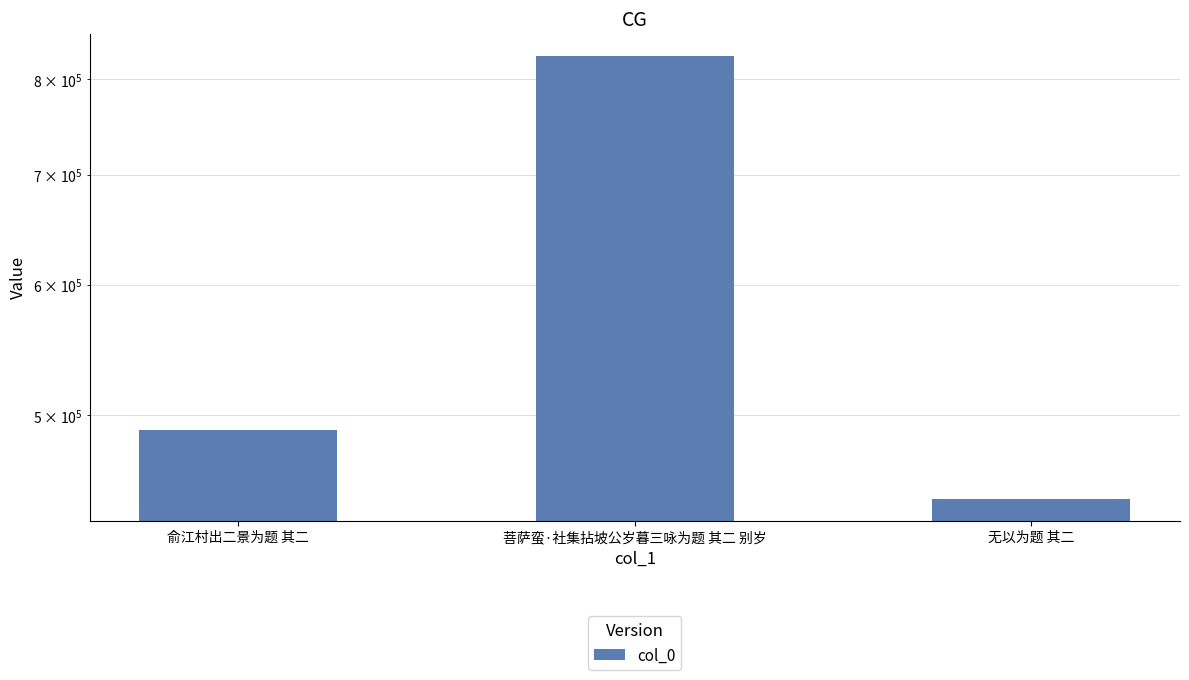

What value does the data have at 俞江村出二景为题 其二, to the nearest 10?

490170